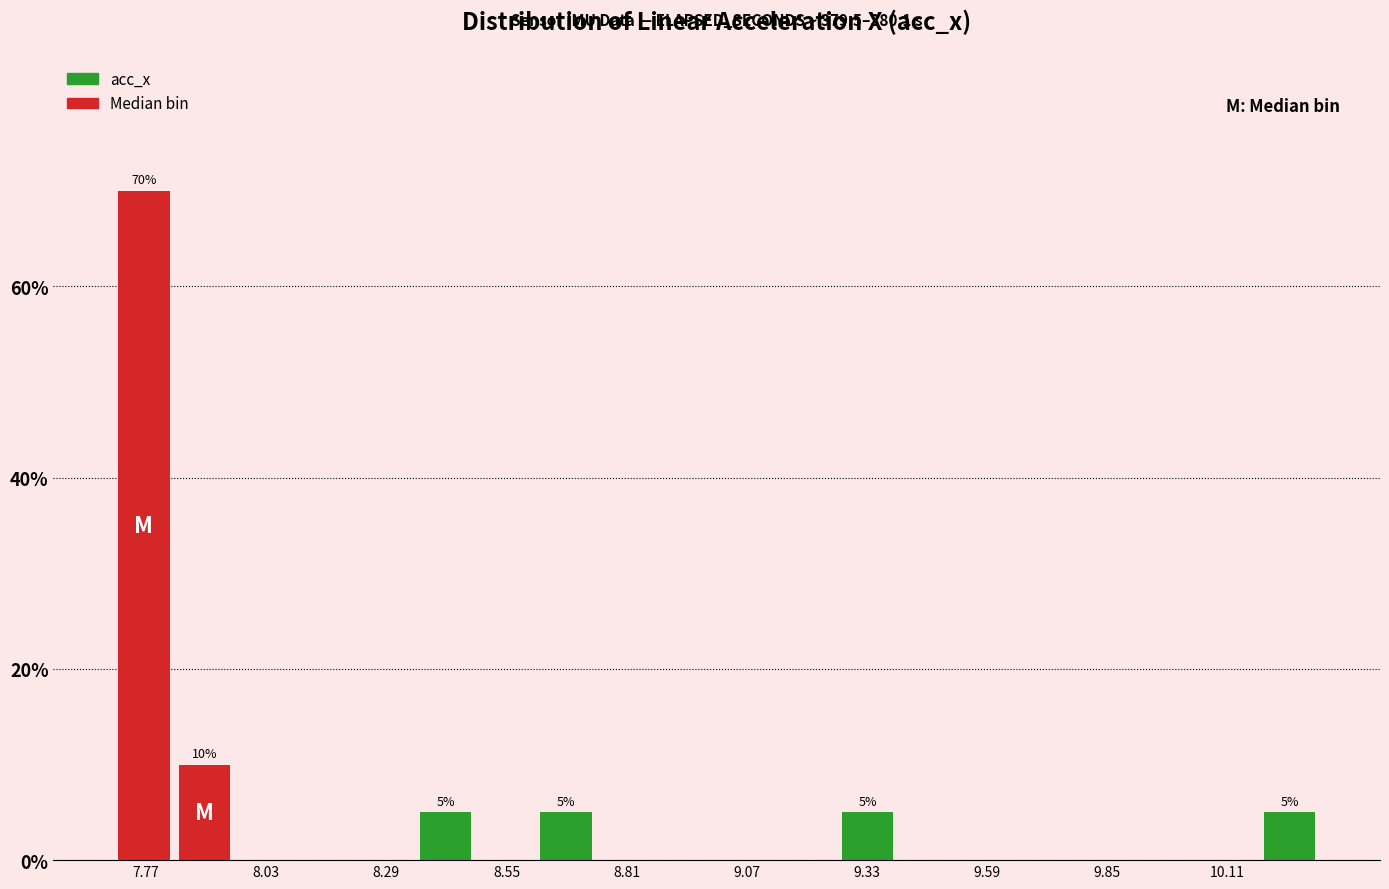

Around what value on the x-axis is the tallest bar? Give the approximate position of its centre, as read against the axis.

7.75